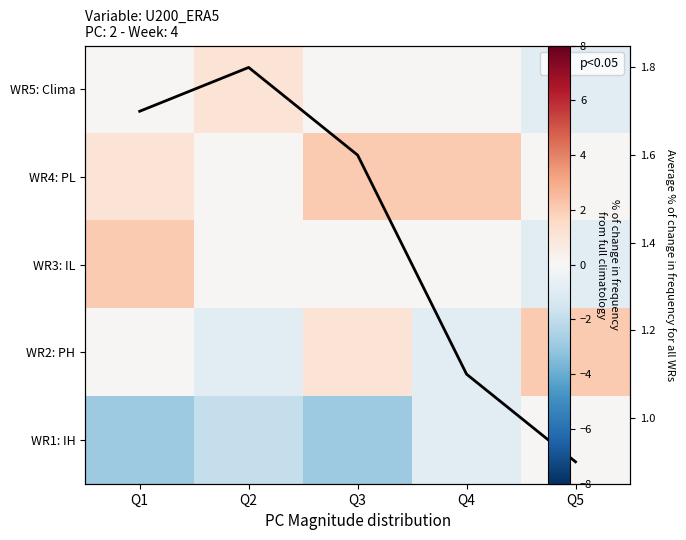

At which category does the chart reach its minimum across all series?

Q1